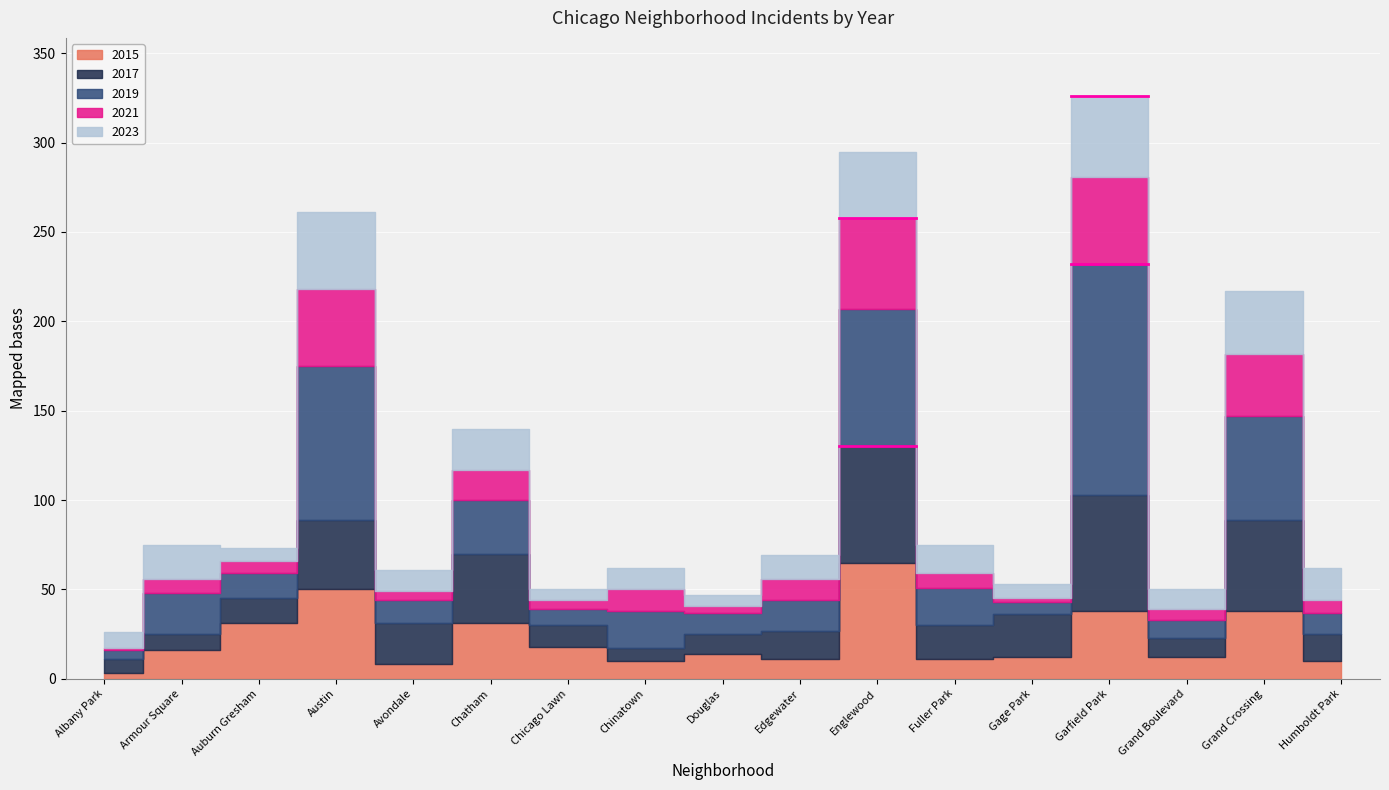

At Humboldt Park, list the series in order from largest to smallest.

2023, 2017, 2019, 2015, 2021